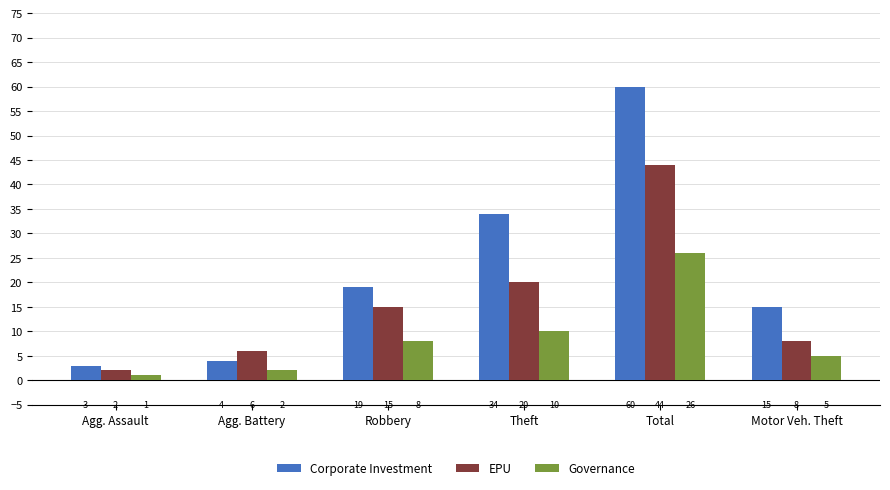

The Governance series shows 5 at Robbery. True or false?

False